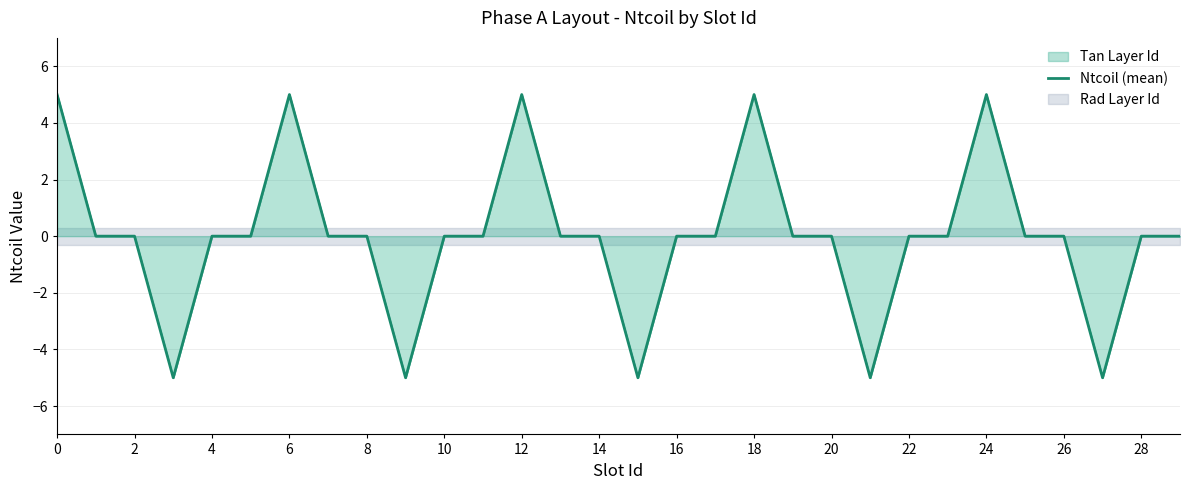

How many data points does each series have?

30